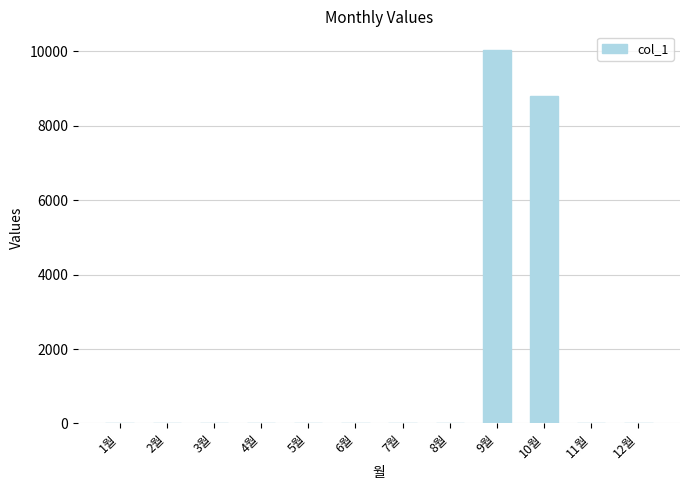

Count the number of values greater than 0.

2